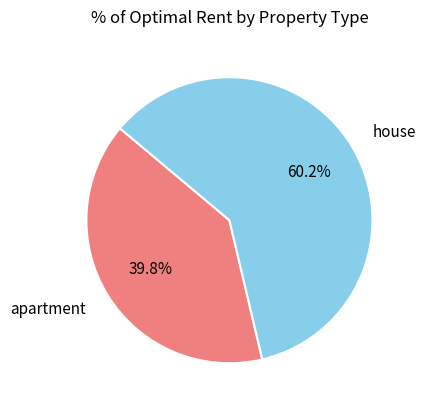

Approximately how many times larger is the value at house compared to apartment?

1.5